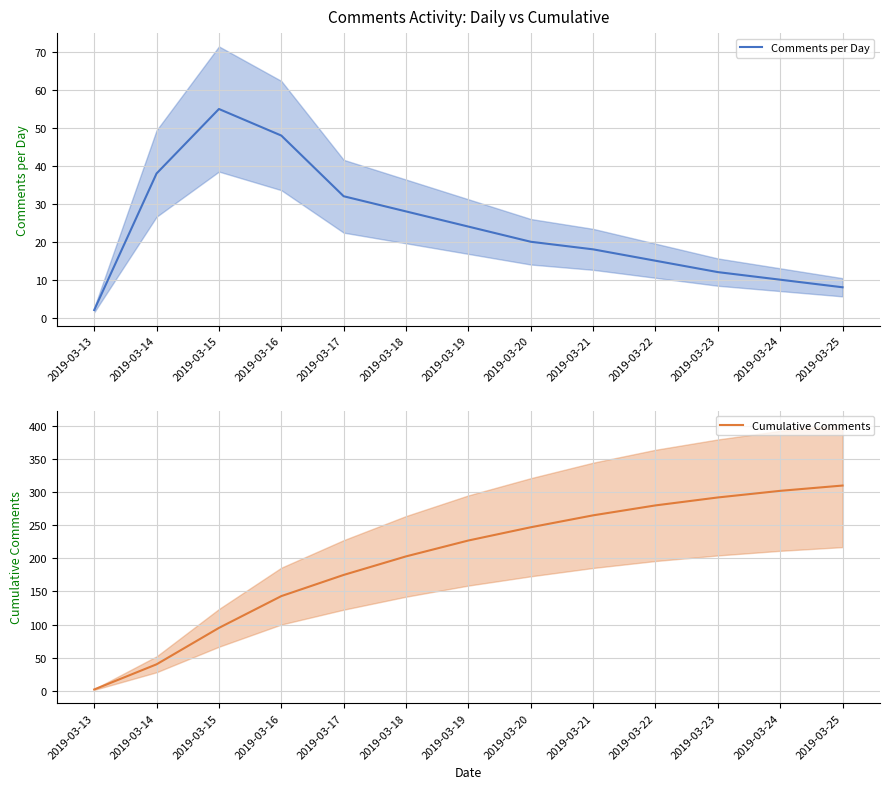

What is the minimum value shown in the chart?

2